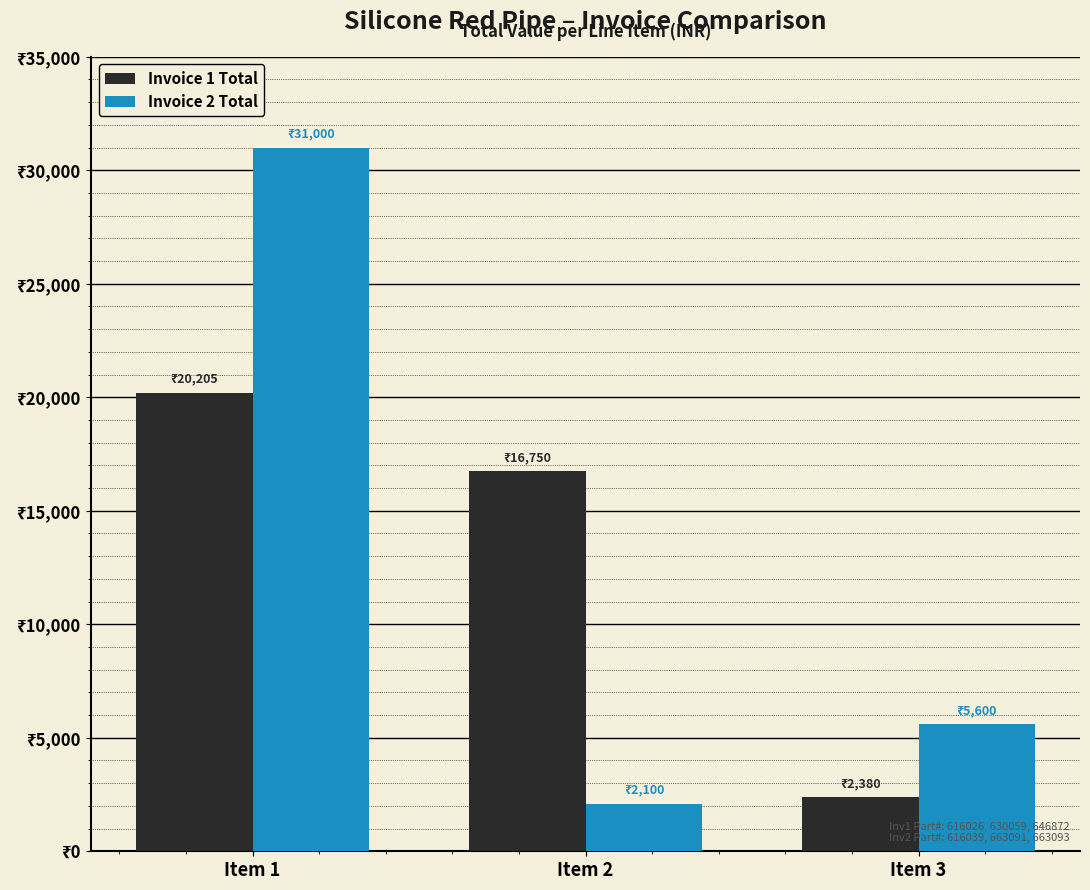

What are all the series names shown in the legend?

Invoice 1 Total, Invoice 2 Total